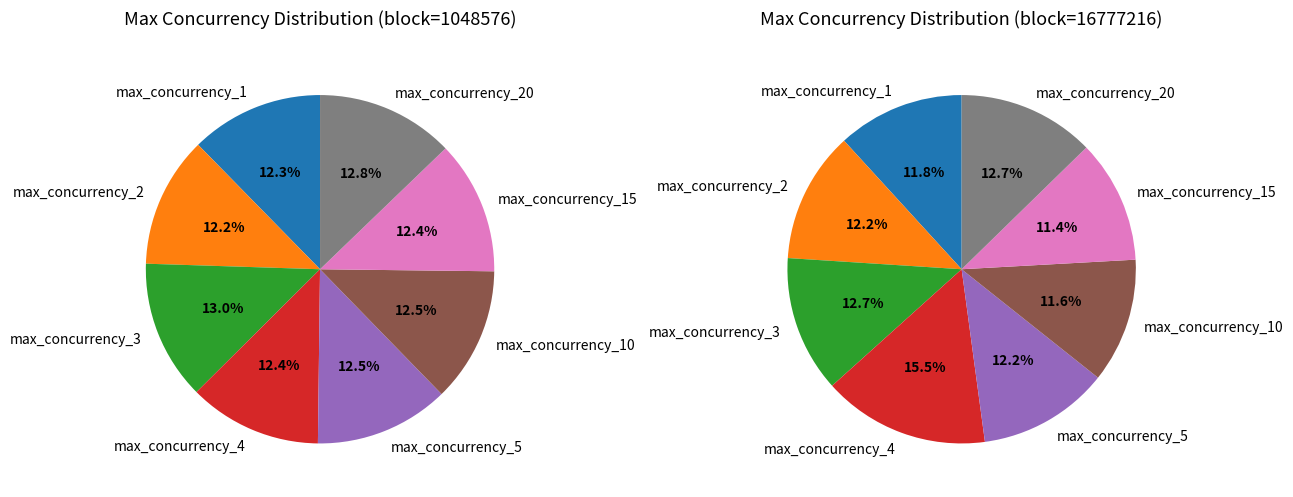

Does any single category account for the majority?

No